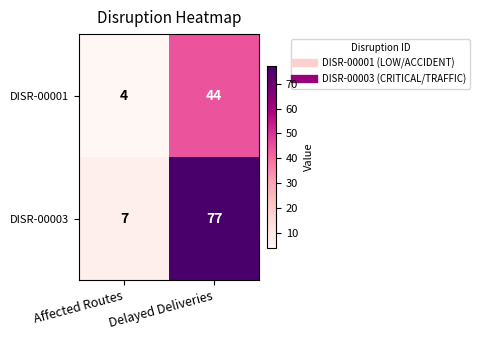

What is the greatest value displayed?

77